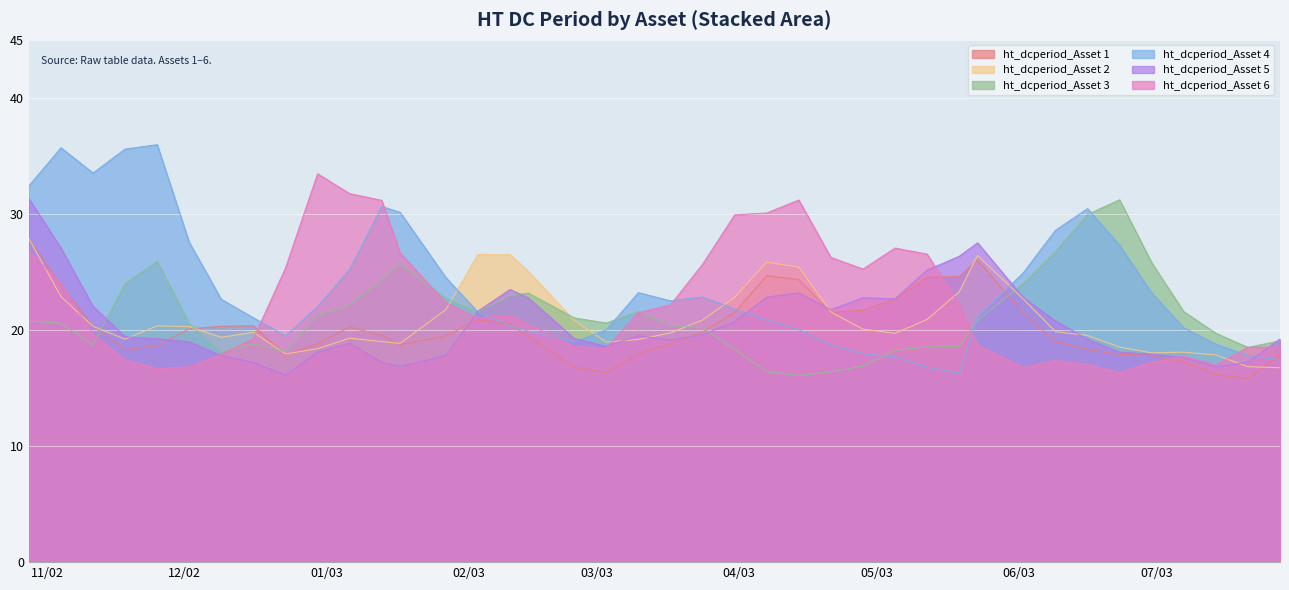

What is the lowest value of the ht_dcperiod_Asset 3 series?

16.1